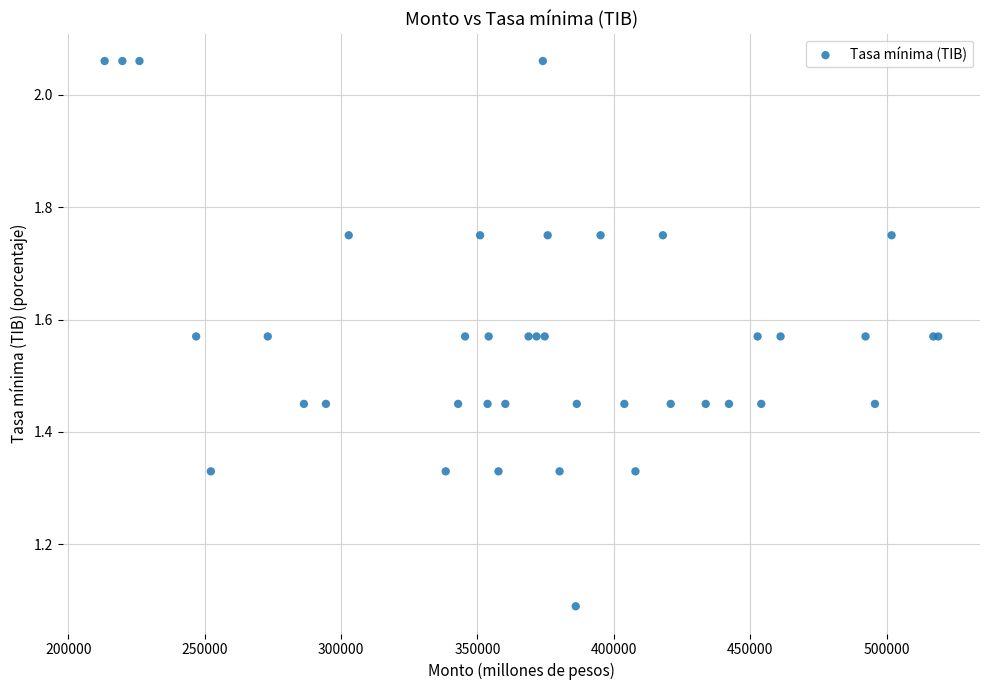

What Y value in the scatter plot is closest to 1?

1.1